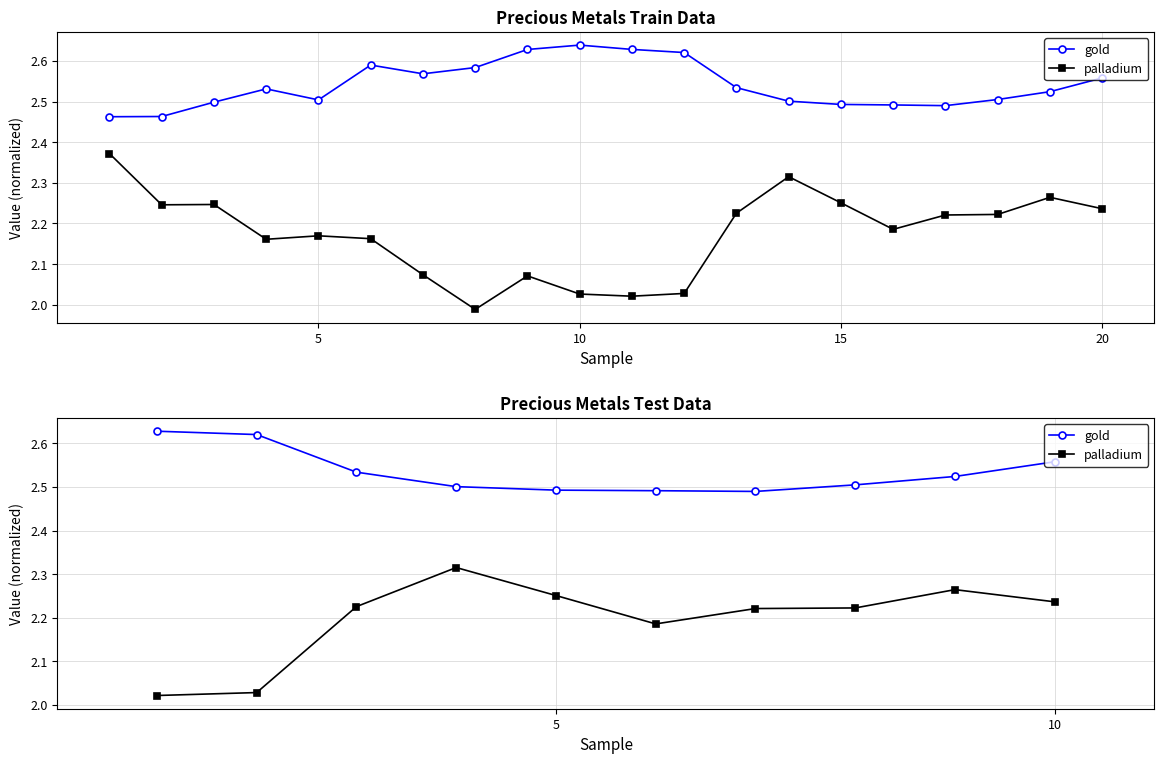

True or false: palladium and gold cross at least once.

False